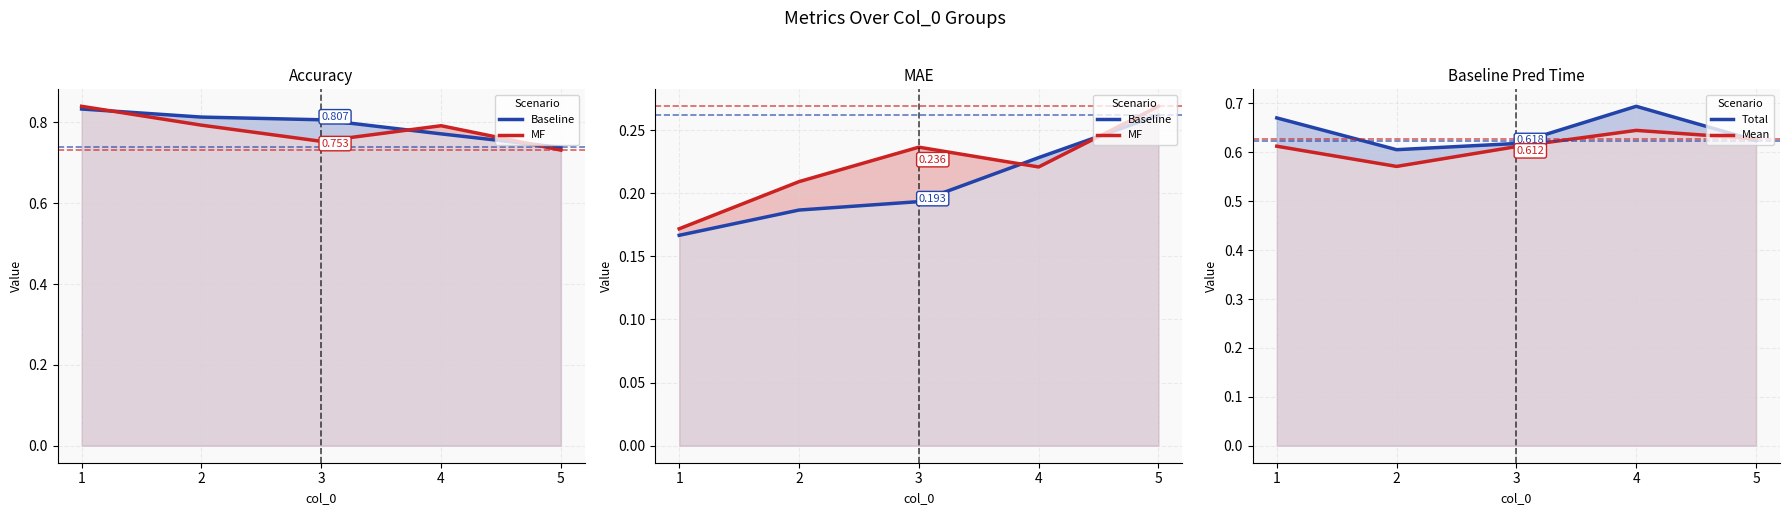

Reading left to right, extract all data points from this chart.

Baseline: 1=0.2	2=0.2	3=0.2	4=0.2	5=0.3
MF: 1=0.2	2=0.2	3=0.2	4=0.2	5=0.3
Total: 1=0.7	2=0.6	3=0.6	4=0.7	5=0.6
Mean: 1=0.6	2=0.6	3=0.6	4=0.6	5=0.6